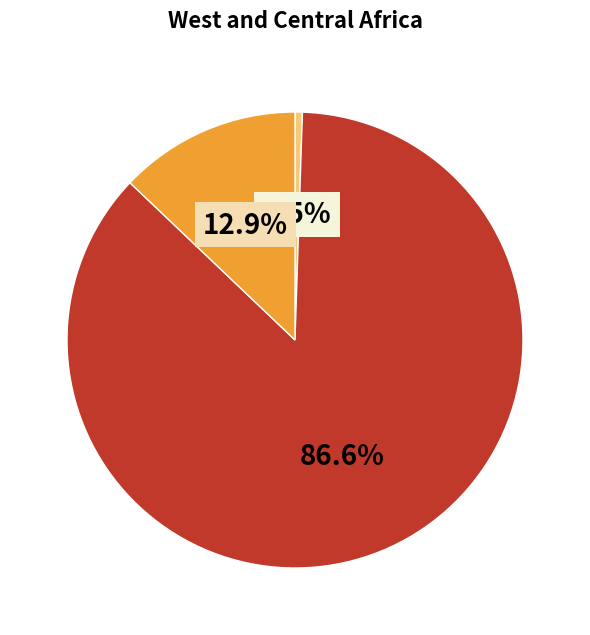

Does any single category account for the majority?

Yes